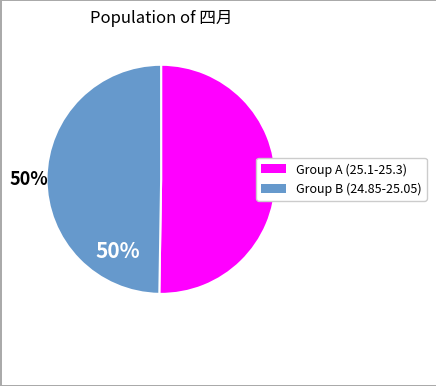

To the nearest percent, what is the average slice percentage?

50%